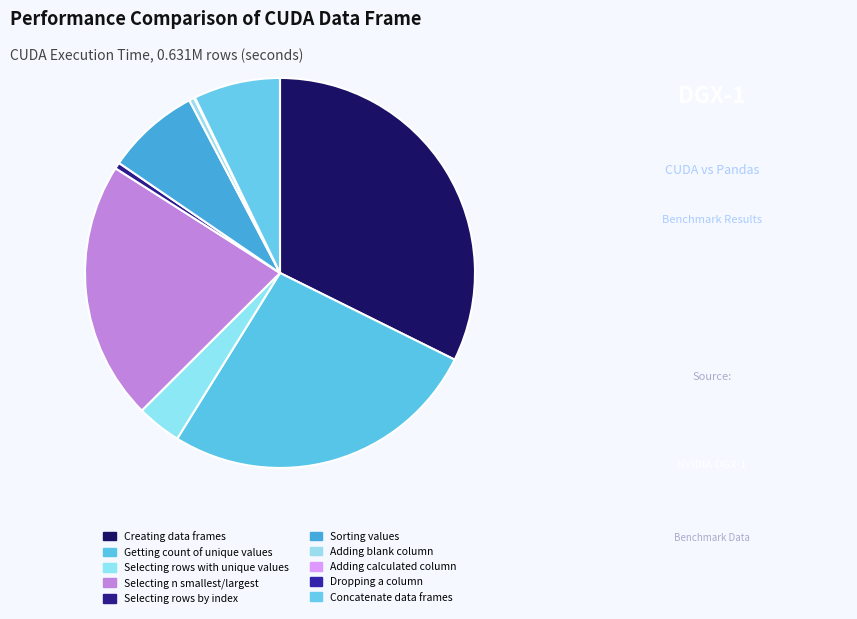

What percentage is NOT represented by Creating data frames?

67.7%